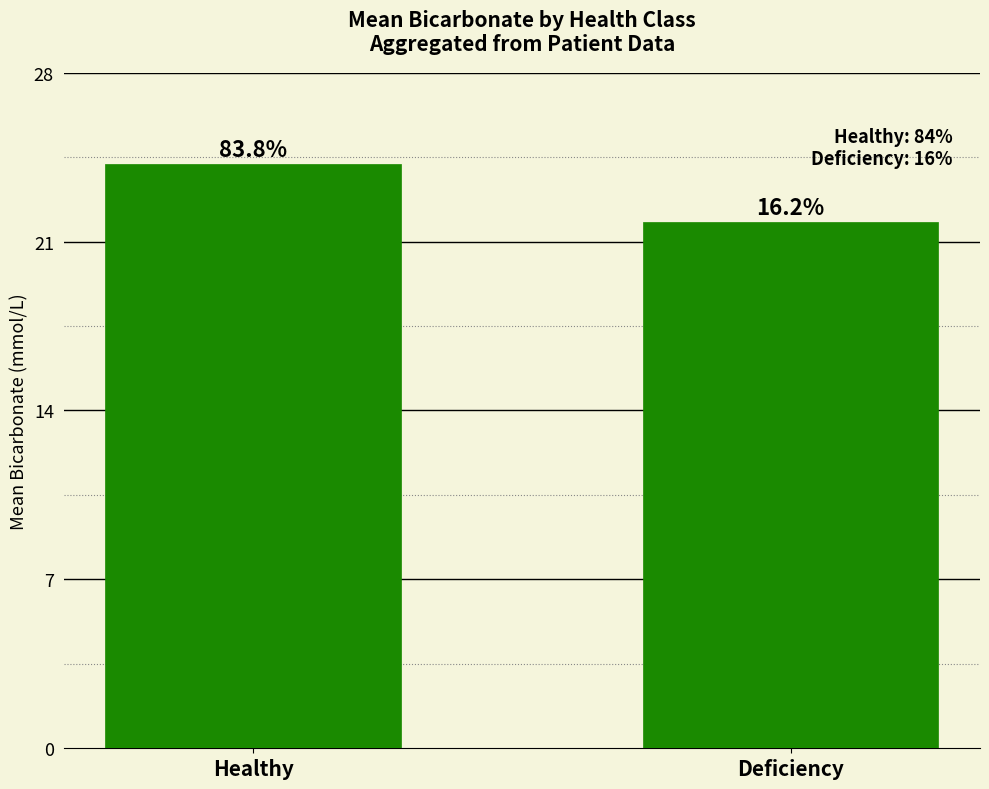

How many bars are there in total?

2